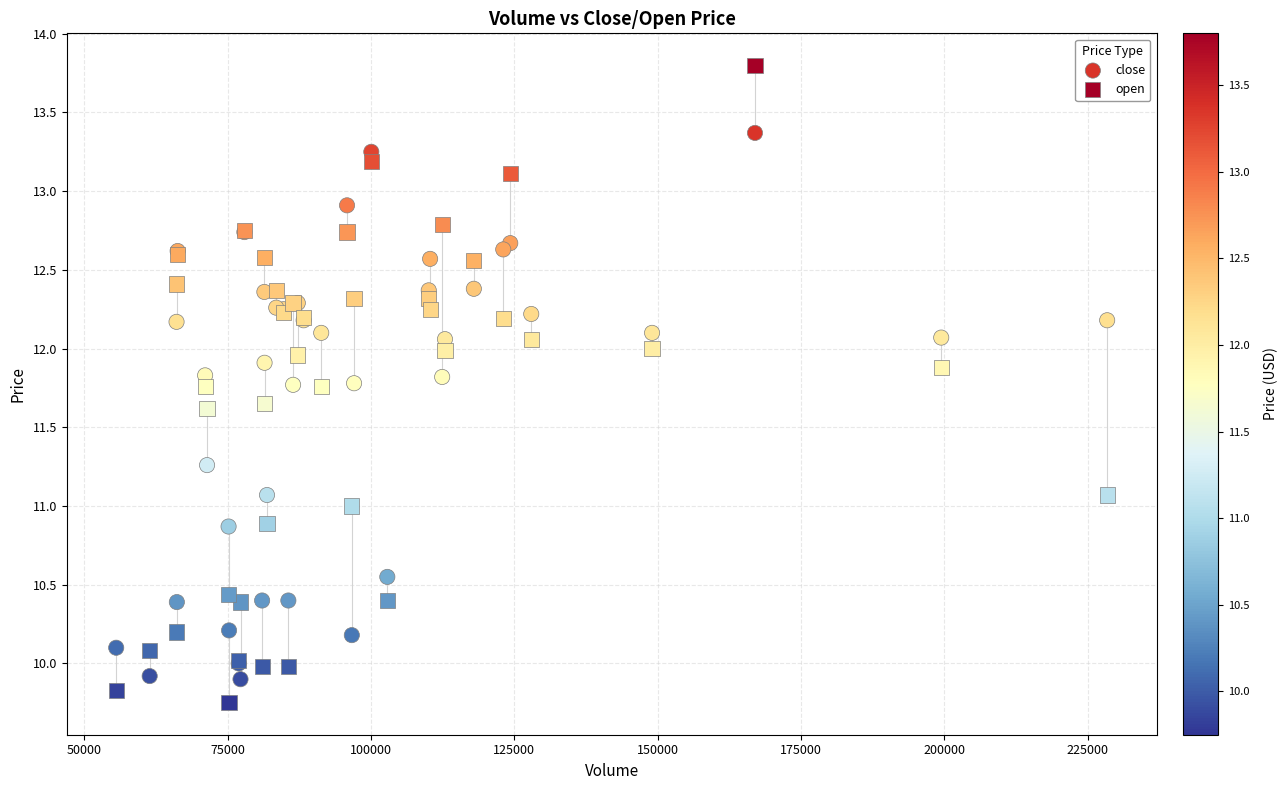

Which series has the widest spread of Y values?

open